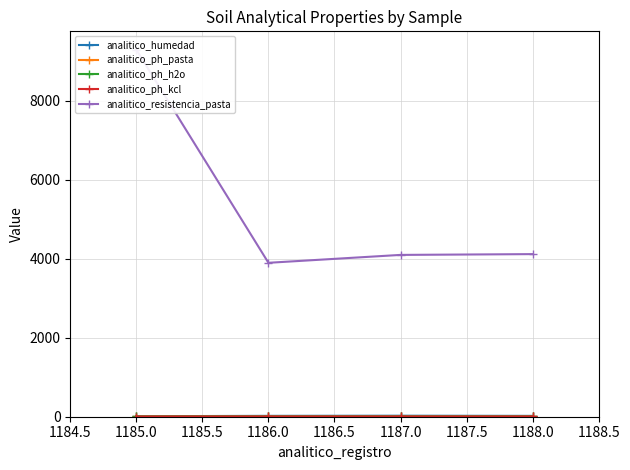

Does the chart have visible grid lines?

Yes